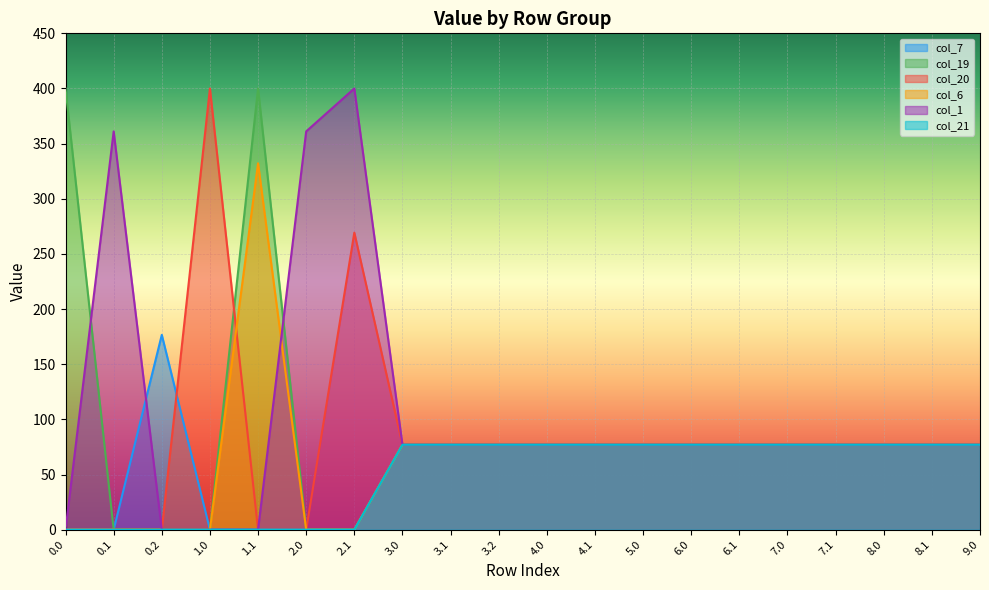

How many lines are shown in the chart?

6